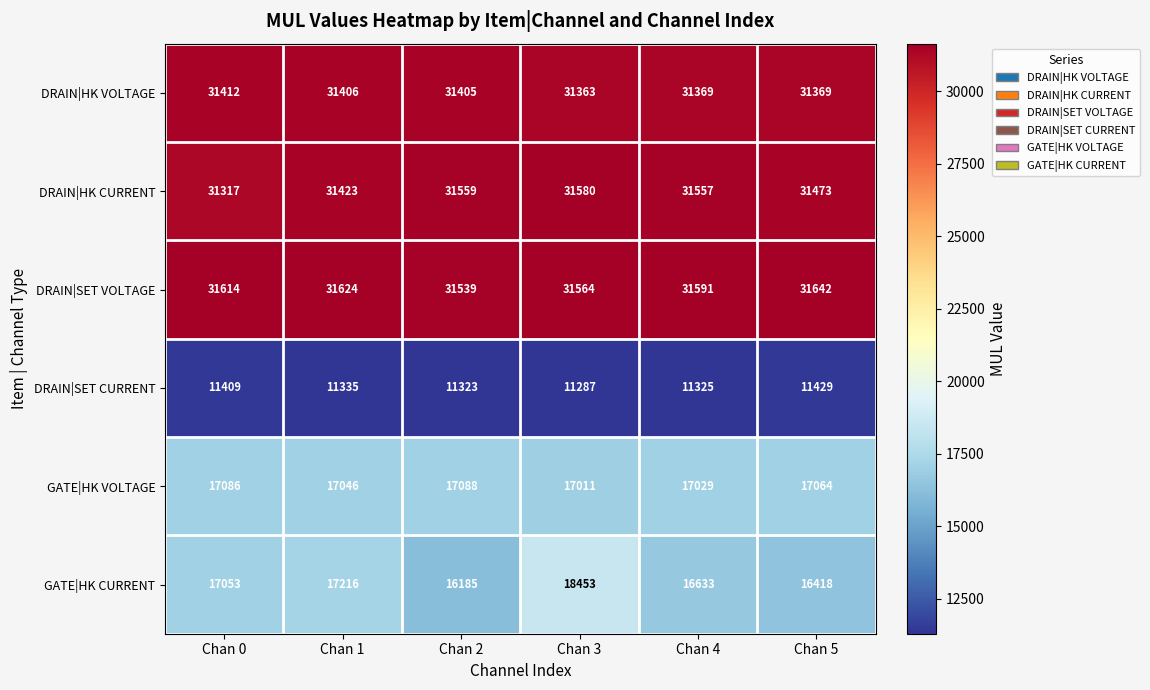

At which label does DRAIN|HK VOLTAGE reach its peak?

Chan 0